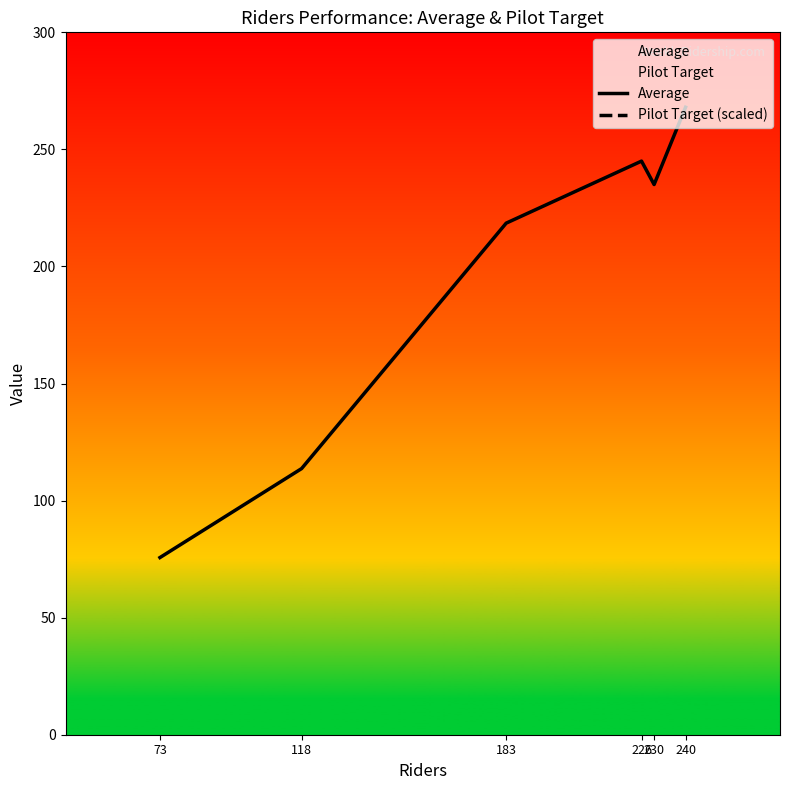

How many interior local peaks does the Pilot Target (scaled) series have?

1